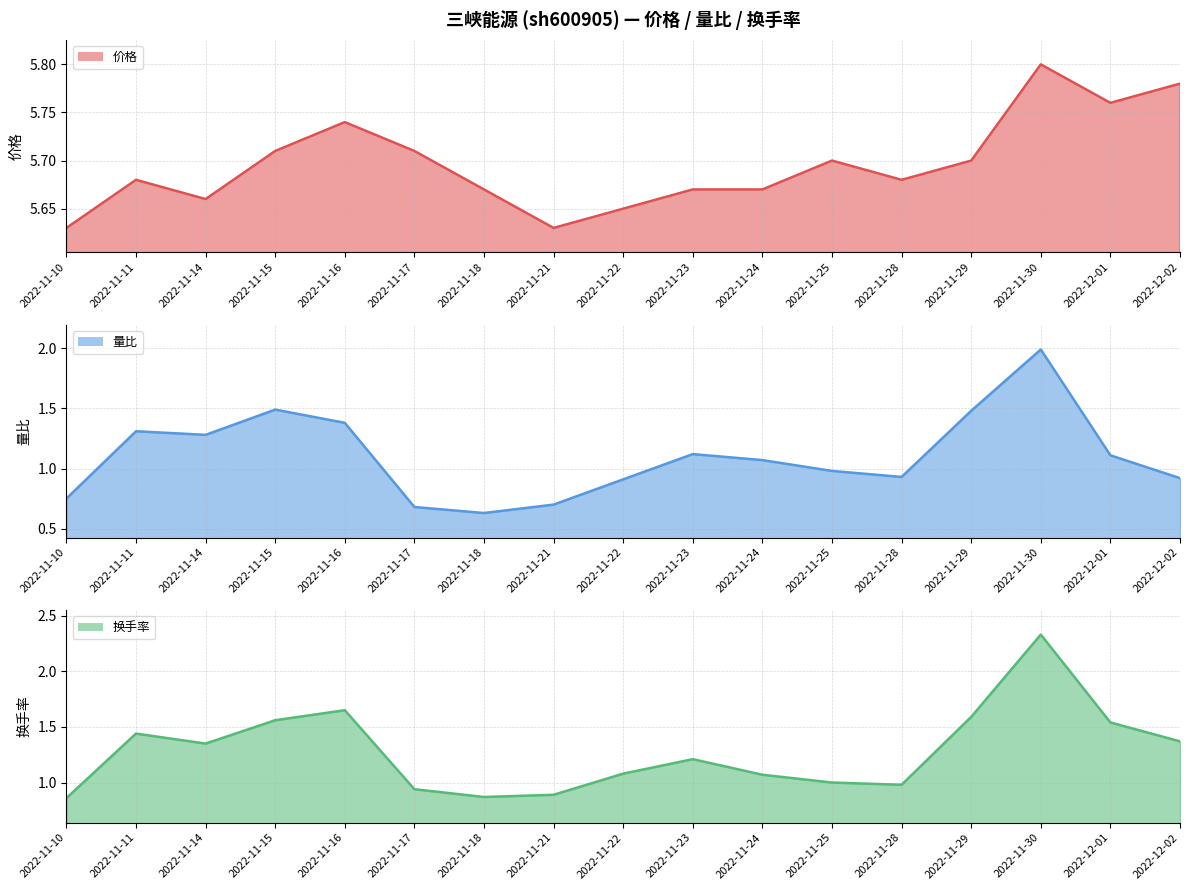

Where is 价格 line nearest to the value 5?

2022-11-10